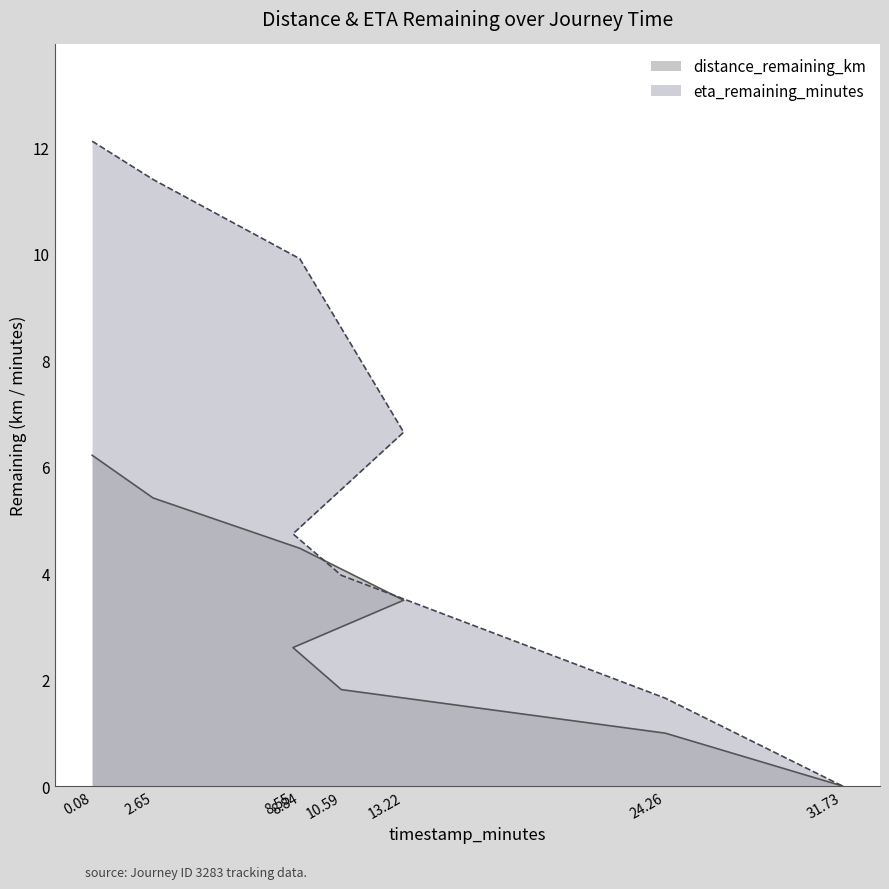

The distance_remaining_km series shows 9.0 at 2.65. True or false?

False